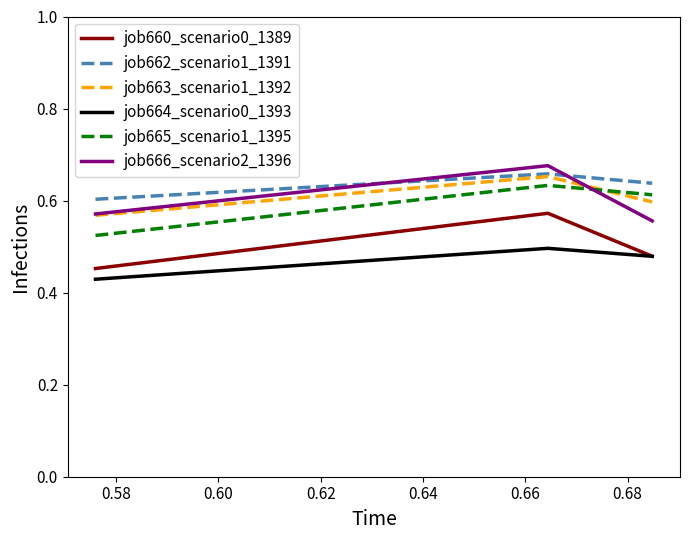

What are all the series names shown in the legend?

job660_scenario0_1389, job662_scenario1_1391, job663_scenario1_1392, job664_scenario0_1393, job665_scenario1_1395, job666_scenario2_1396